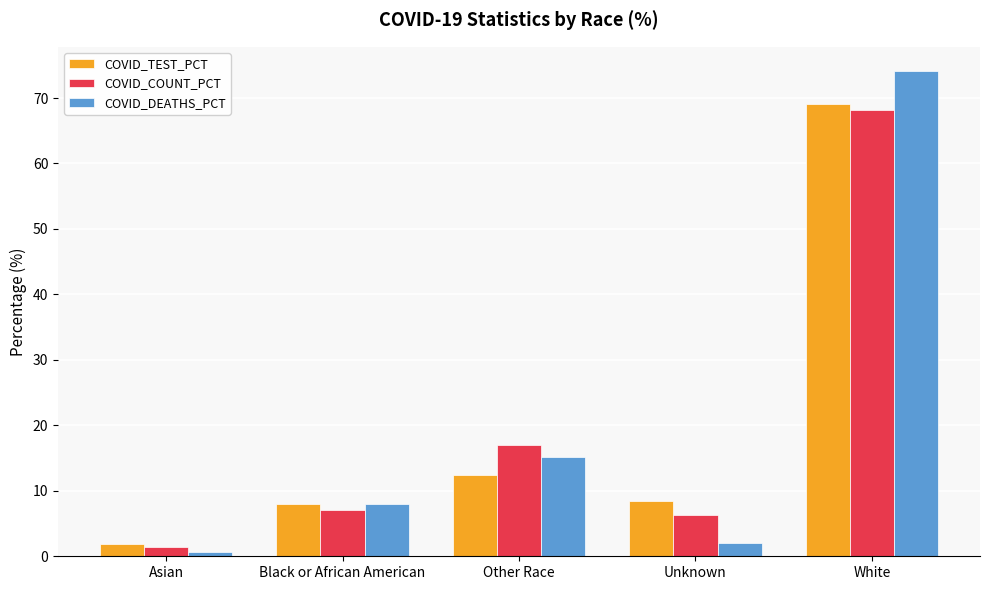

What is the value of the COVID_TEST_PCT bar at the 1st from the left?

1.9